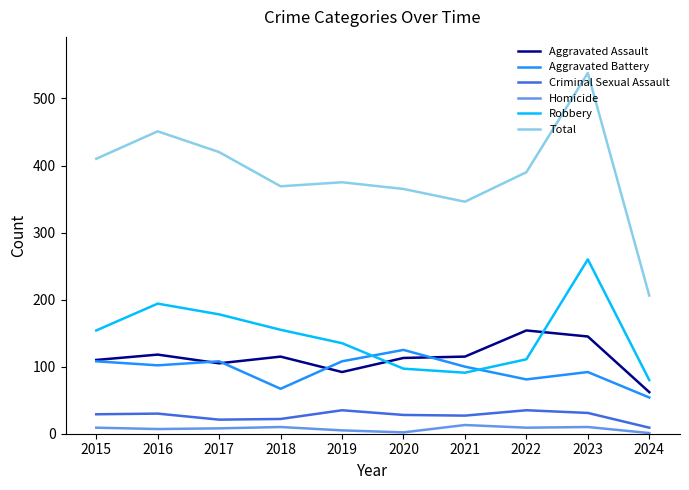

What is the sum of all Aggravated Battery values?

945